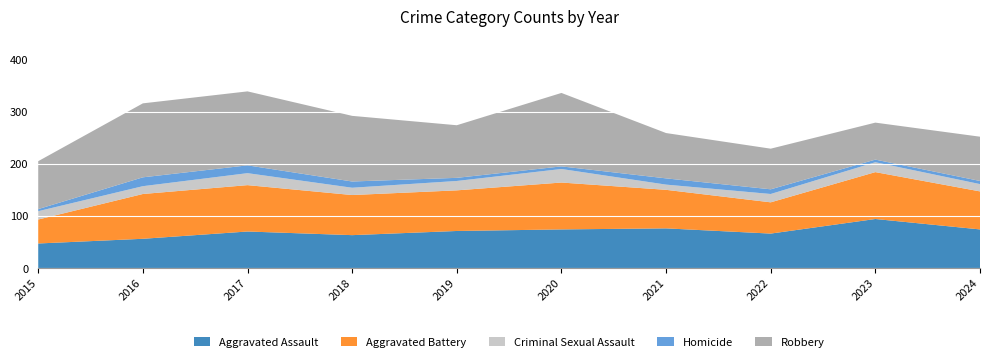

Reading left to right, list all the values displayed in this chart.

Aggravated Assault: 2015=48	2016=57	2017=71	2018=64	2019=72	2020=75	2021=77	2022=67	2023=95	2024=75
Aggravated Battery: 2015=46	2016=86	2017=89	2018=77	2019=78	2020=90	2021=74	2022=60	2023=90	2024=73
Criminal Sexual Assault: 2015=16	2016=15	2017=23	2018=14	2019=18	2020=26	2021=10	2022=16	2023=19	2024=14
Homicide: 2015=4	2016=17	2017=15	2018=12	2019=6	2020=5	2021=12	2022=9	2023=5	2024=6
Robbery: 2015=92	2016=142	2017=142	2018=126	2019=101	2020=141	2021=87	2022=78	2023=71	2024=85